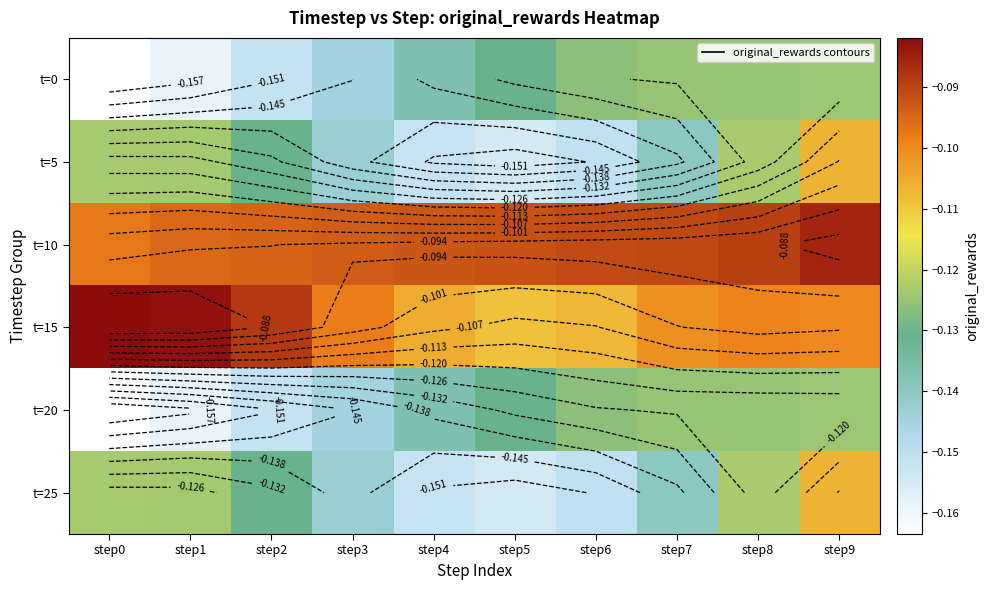

Which label corresponds to the smallest value in the chart?

step0